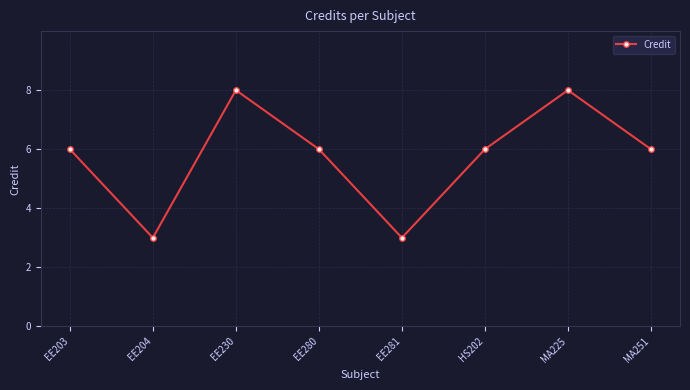

What is the ratio of the value at HS202 to the value at EE203?

1.0